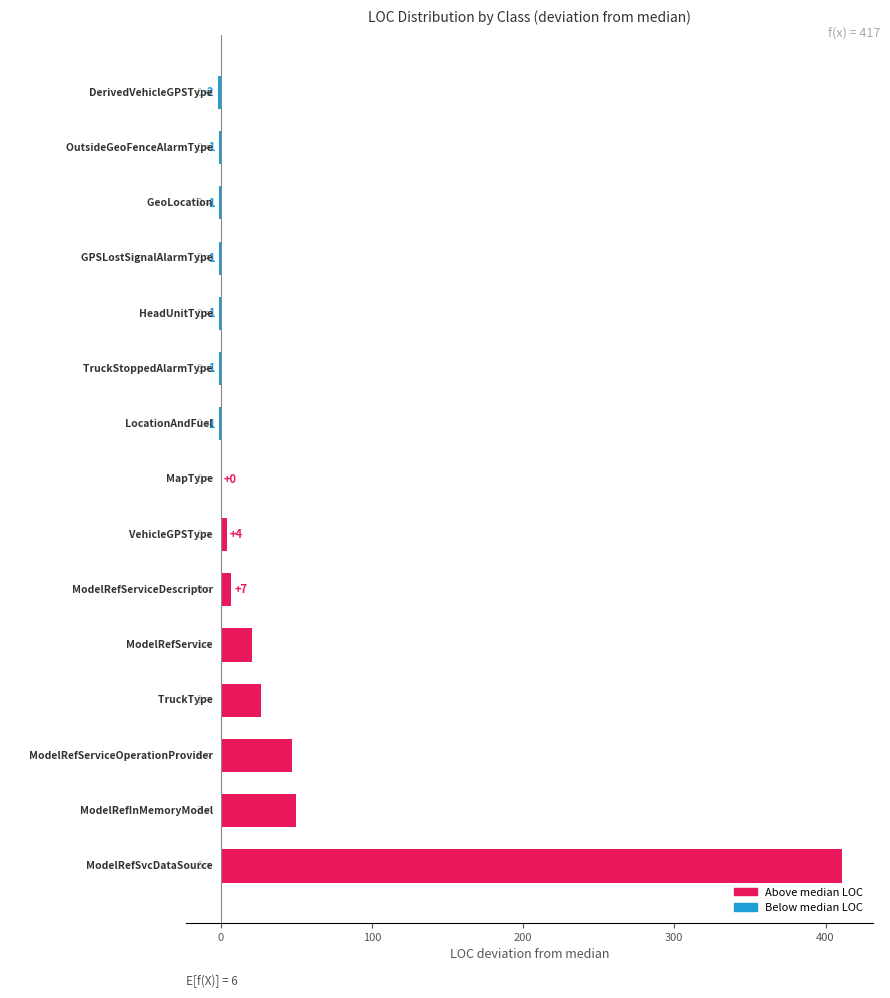

What is the maximum value shown in the chart?

411